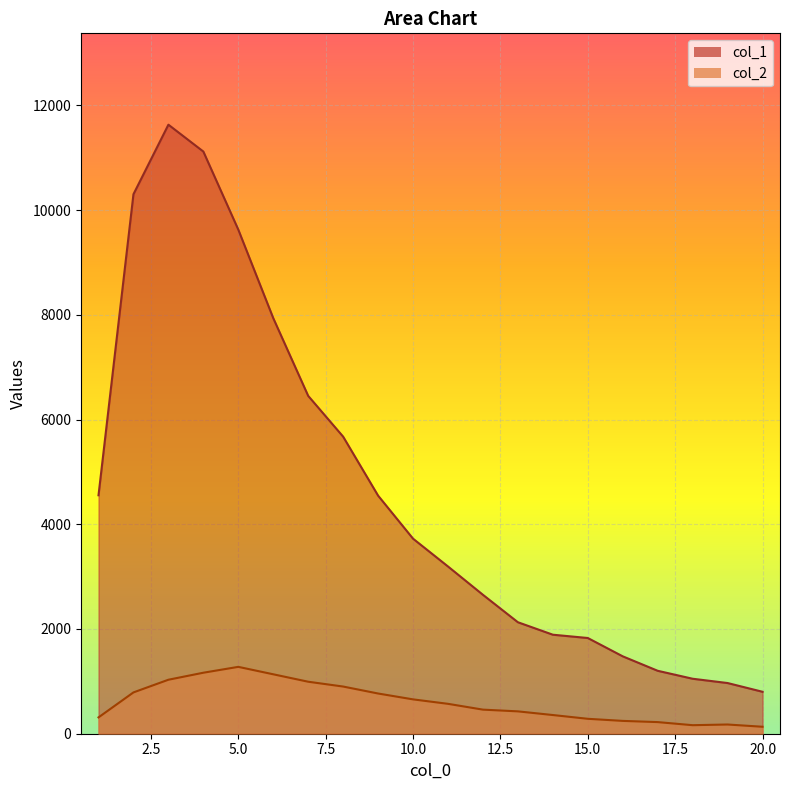

How many series are shown in this chart?

2